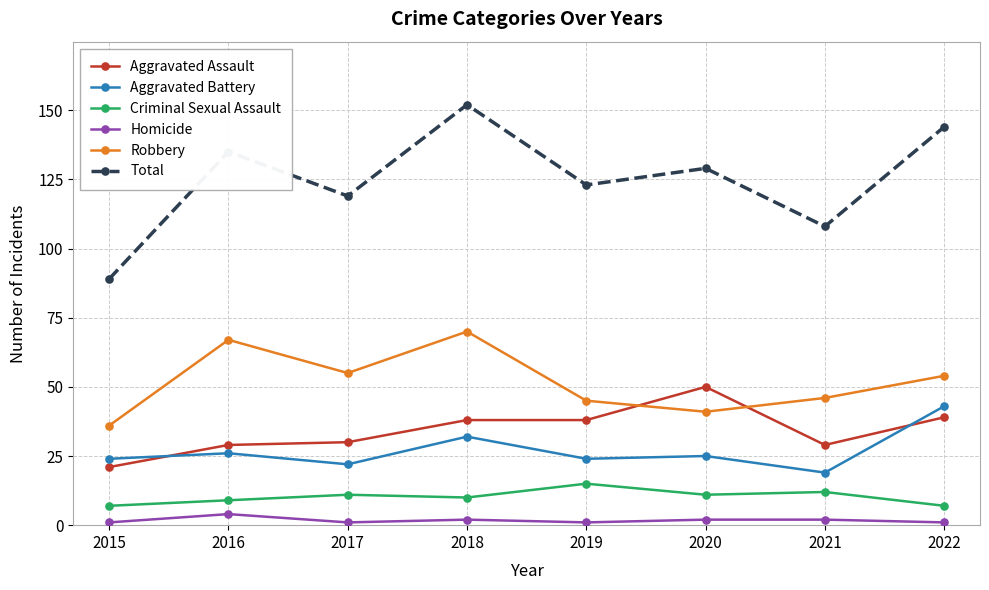

The Robbery series shows 46 at 2021. True or false?

True